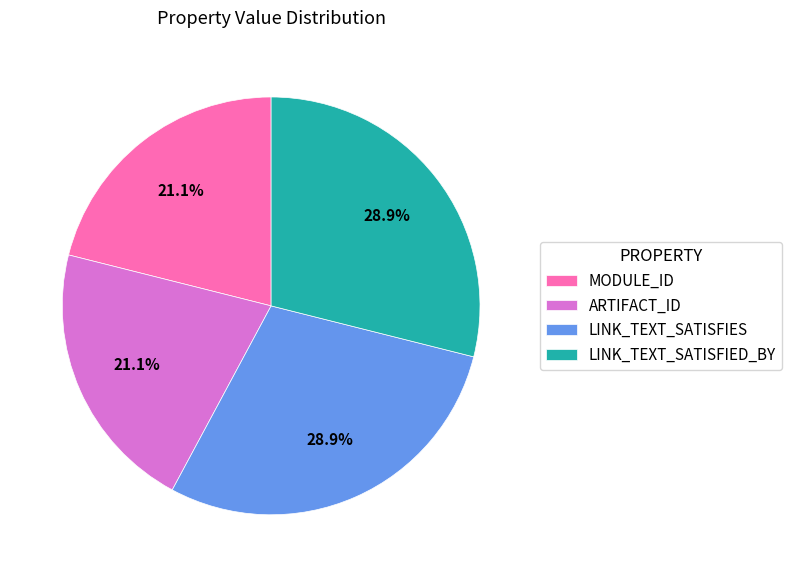

How many segments does this pie chart have?

4